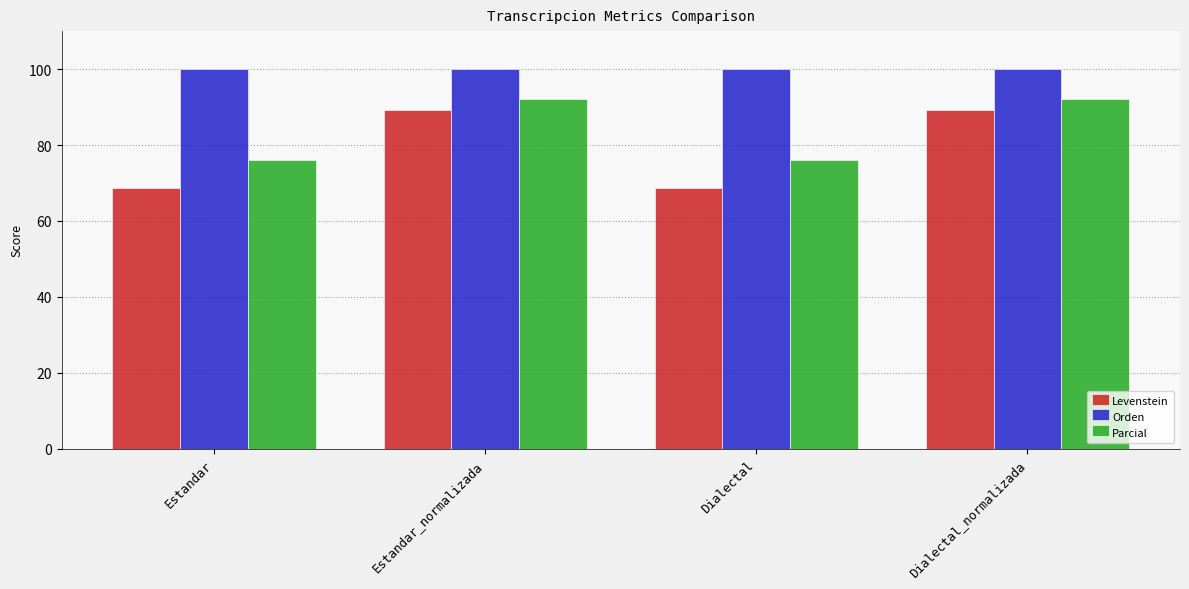

Is the value of Levenstein at Estandar greater than the value of Orden at Dialectal_normalizada?

No